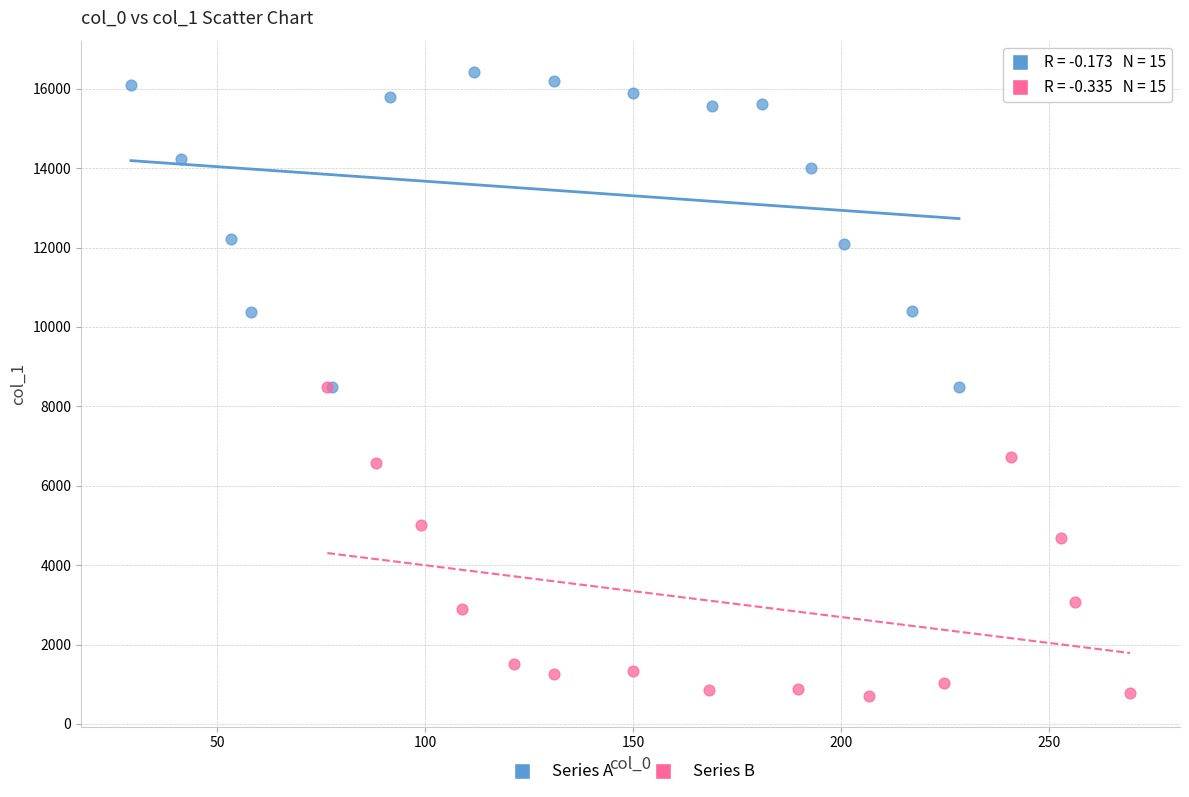

What are all the series names shown in the legend?

Series A, Series B